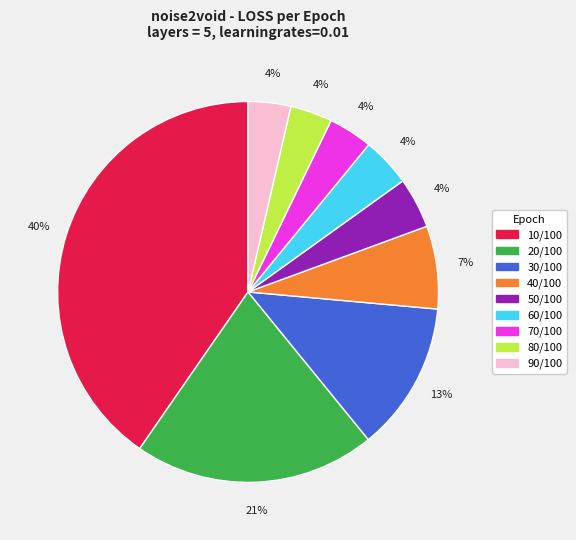

To the nearest percent, what is the combined percentage of 40/100 and 50/100?

11%